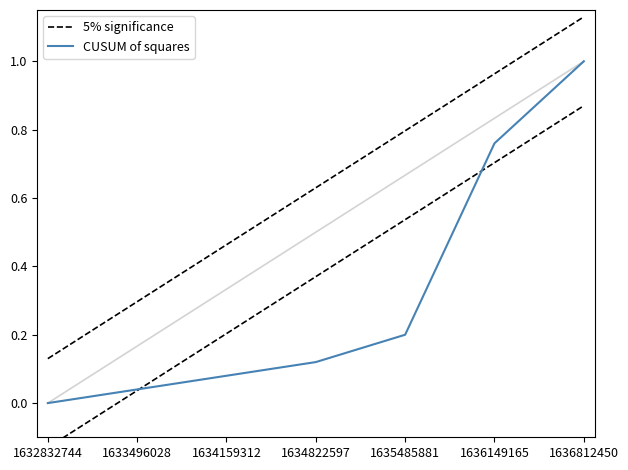

Rank the series by their average value, from lowest to highest.

CUSUM of squares, 5% significance